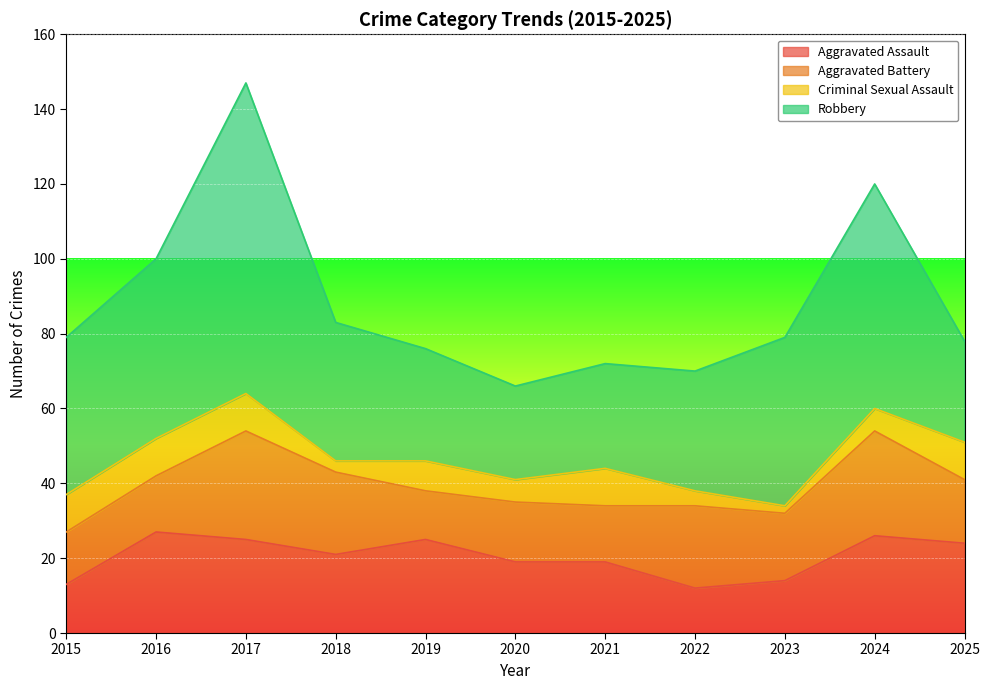

At which category is the sum across all series the highest?

2017